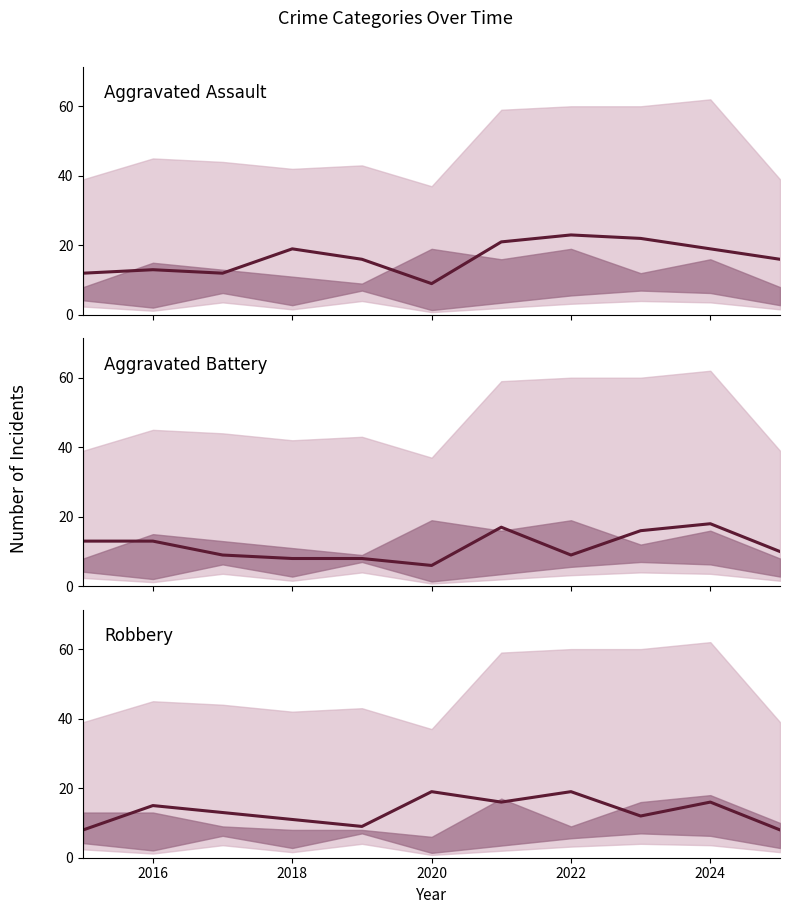

True or false: Aggravated Assault and Robbery intersect in this chart.

True